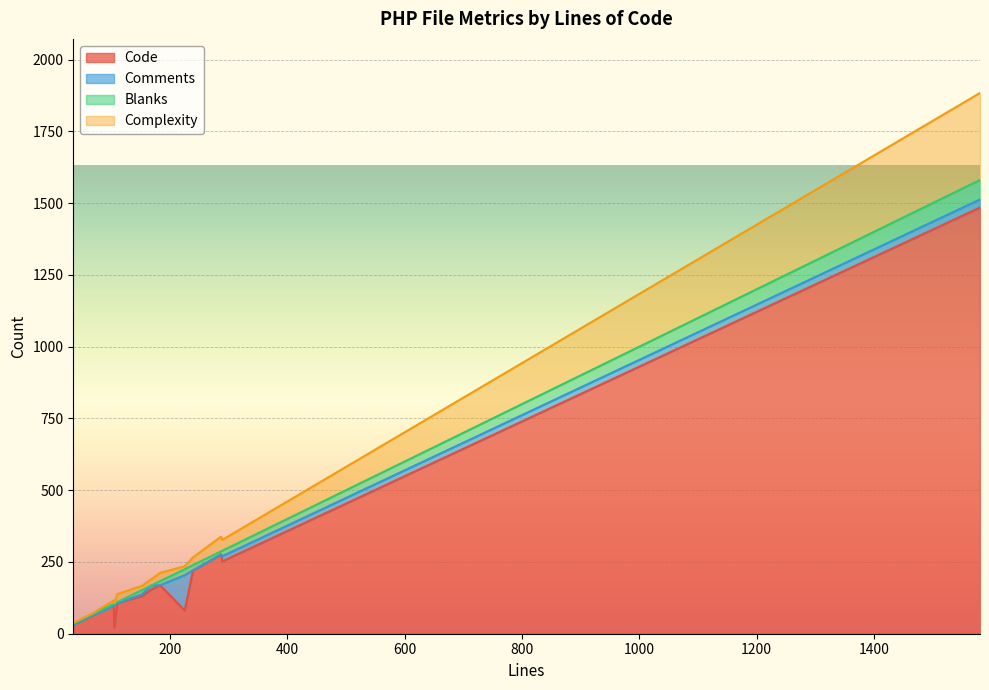

What is the label of the 4th point from the right?

183